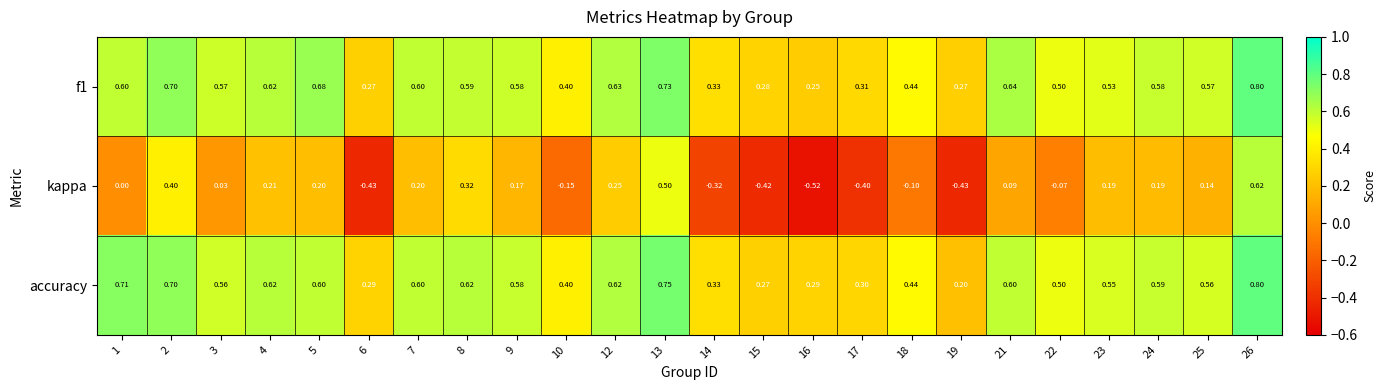

Which series changed the most between 16 and 22?

kappa